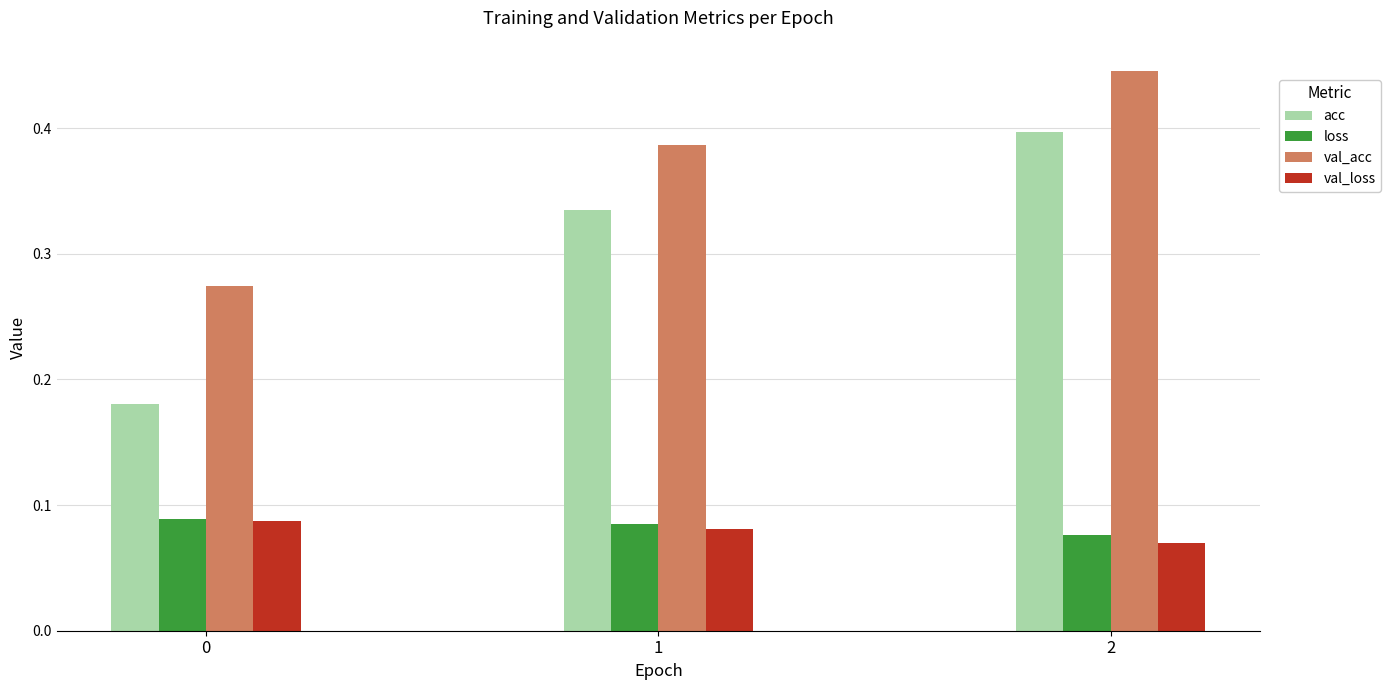

The val_acc series shows 0.1 at 0. True or false?

False